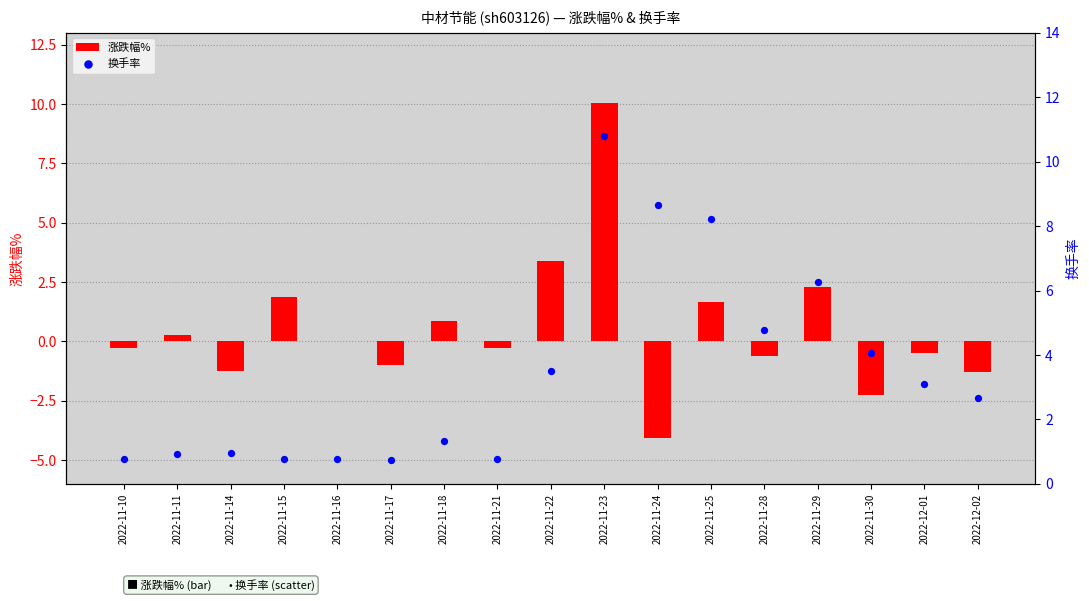

At which category is the sum across all series the highest?

2022-11-23